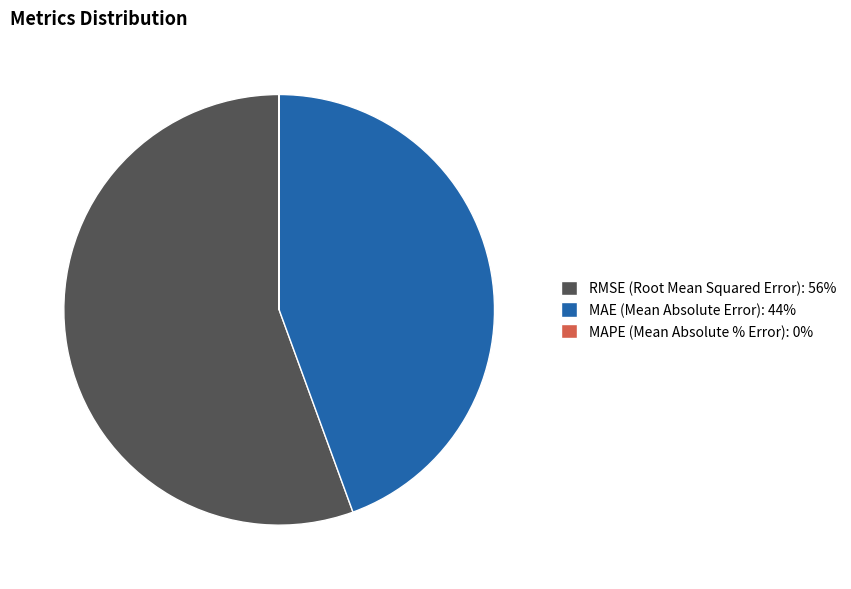

The RMSE (Root Mean Squared Error): 56% slice represents 66% of the pie. True or false?

False